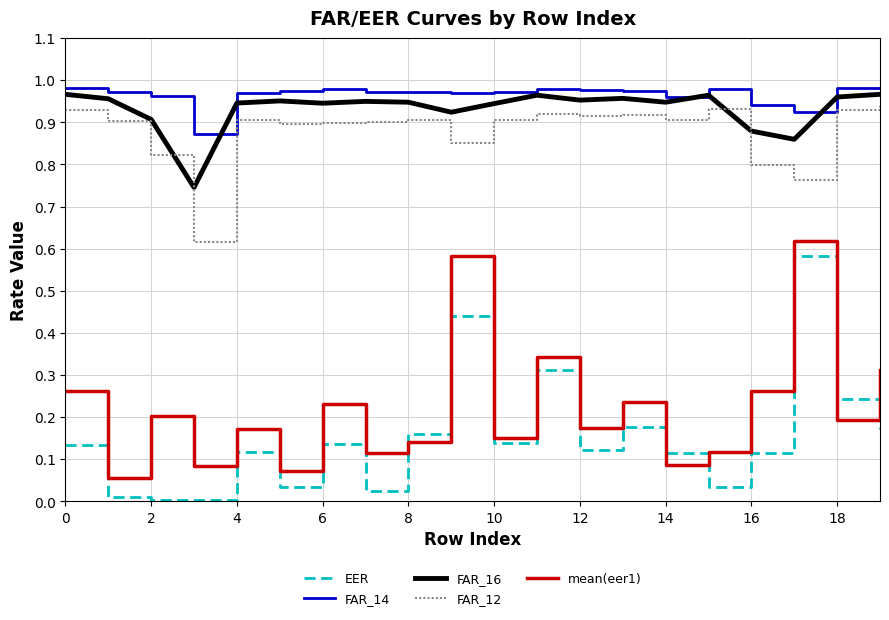

Rank the series by their maximum value, from highest to lowest.

FAR_14, FAR_16, FAR_12, mean(eer1), EER